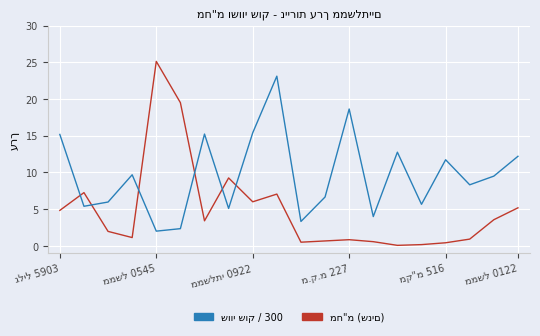

What is the maximum value shown in the chart?

25.1